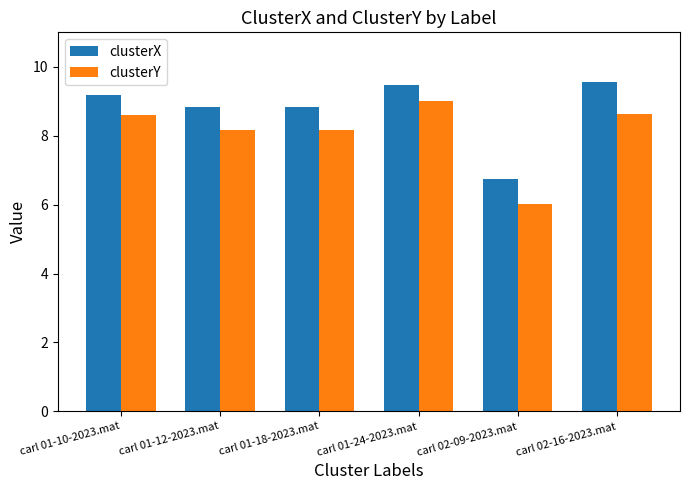

Reading right to left, extract all data points from this chart.

clusterX: carl 02-16-2023.mat=9.6	carl 02-09-2023.mat=6.7	carl 01-24-2023.mat=9.5	carl 01-18-2023.mat=8.8	carl 01-12-2023.mat=8.8	carl 01-10-2023.mat=9.2
clusterY: carl 02-16-2023.mat=8.6	carl 02-09-2023.mat=6.0	carl 01-24-2023.mat=9.0	carl 01-18-2023.mat=8.2	carl 01-12-2023.mat=8.2	carl 01-10-2023.mat=8.6